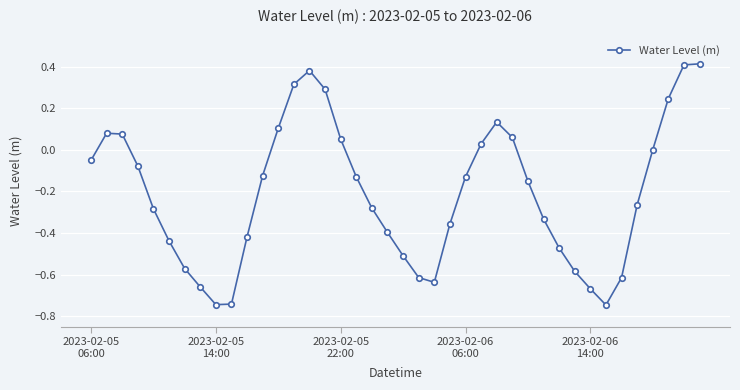

What is the difference between the maximum and minimum values?

1.2